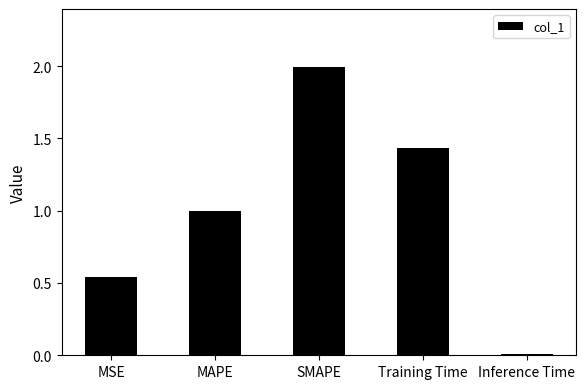

What is the sum of the values at Training Time and MSE?

2.0